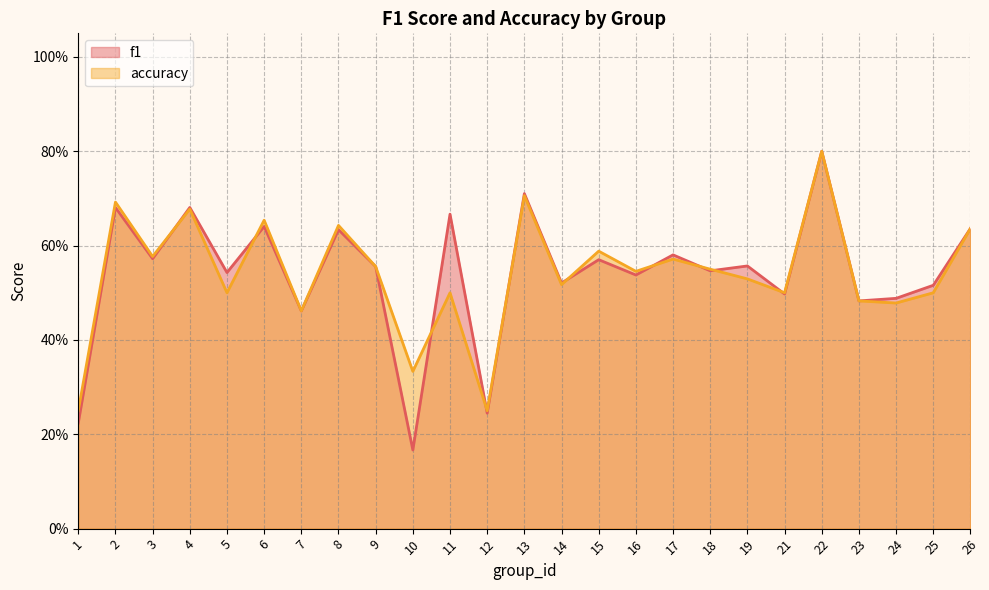

What is the difference between the f1 values at 10 and 14?

0.4